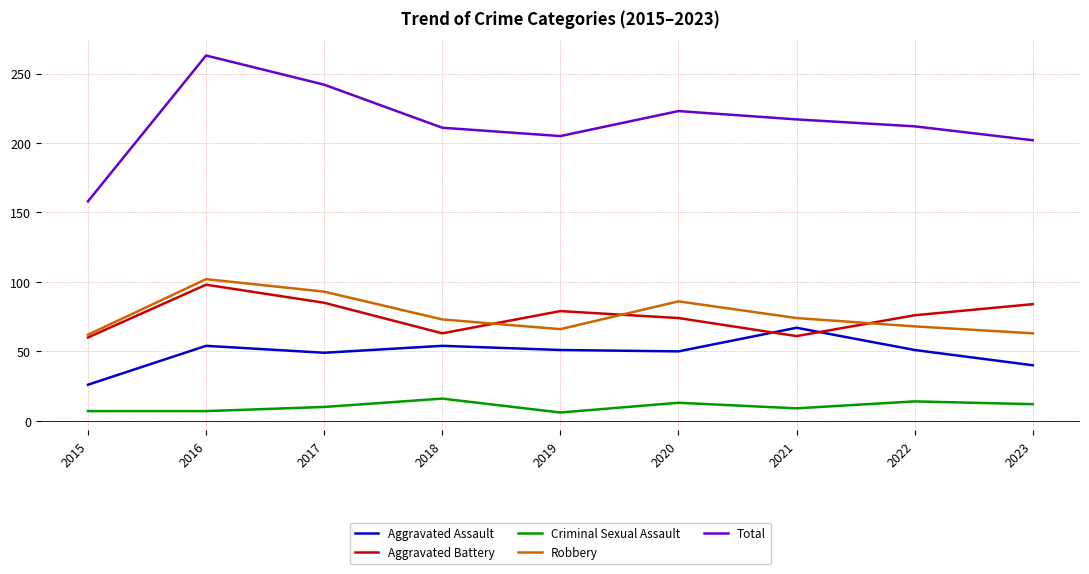

True or false: Robbery and Criminal Sexual Assault intersect in this chart.

False